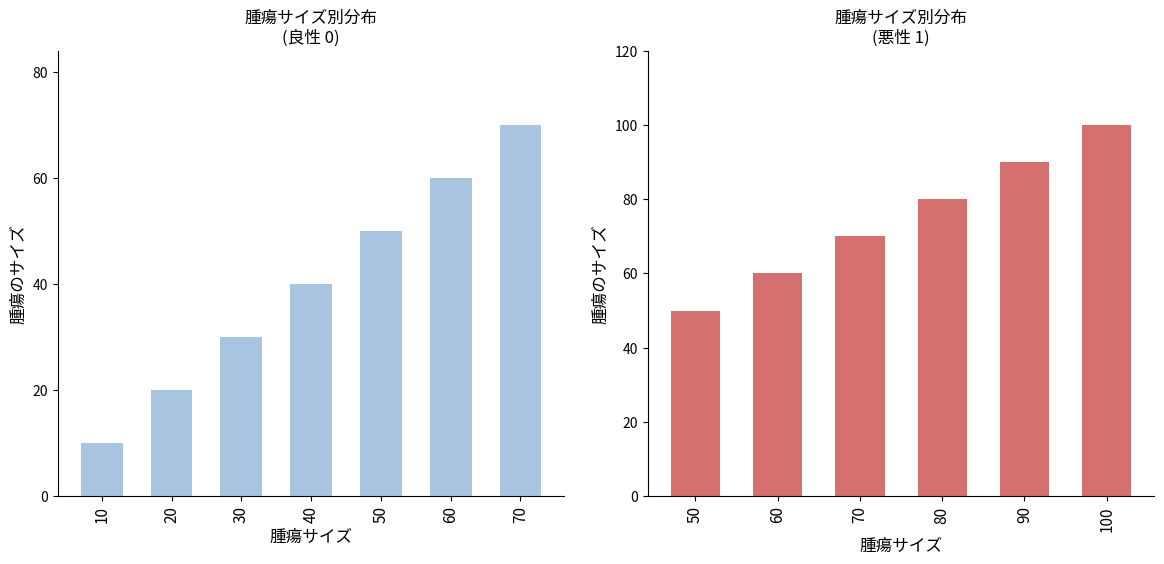

Count the number of data series in this chart.

1